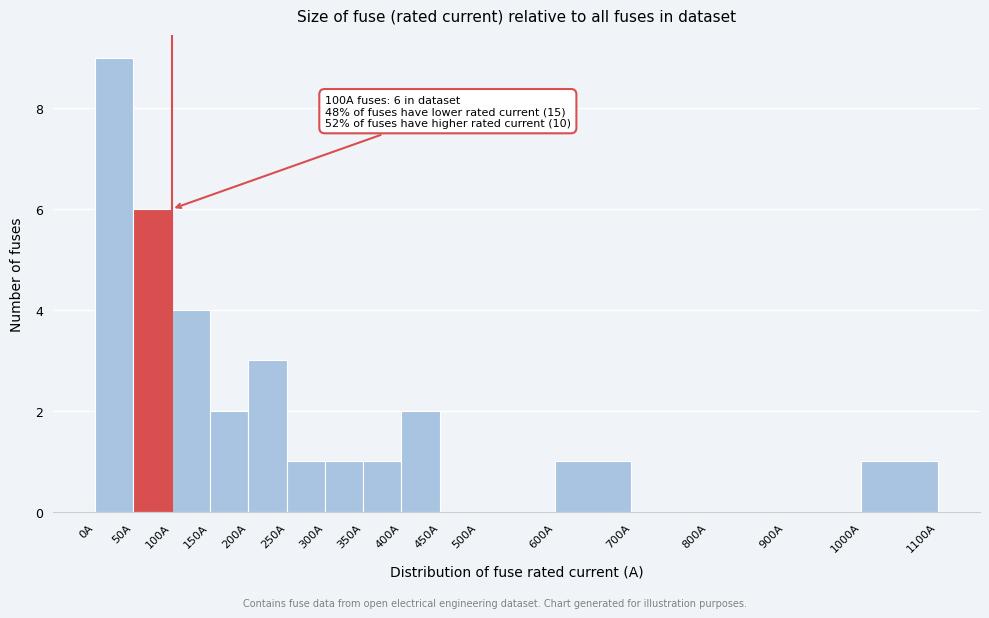

Which range on the x-axis has the tallest bar?

0 to 50